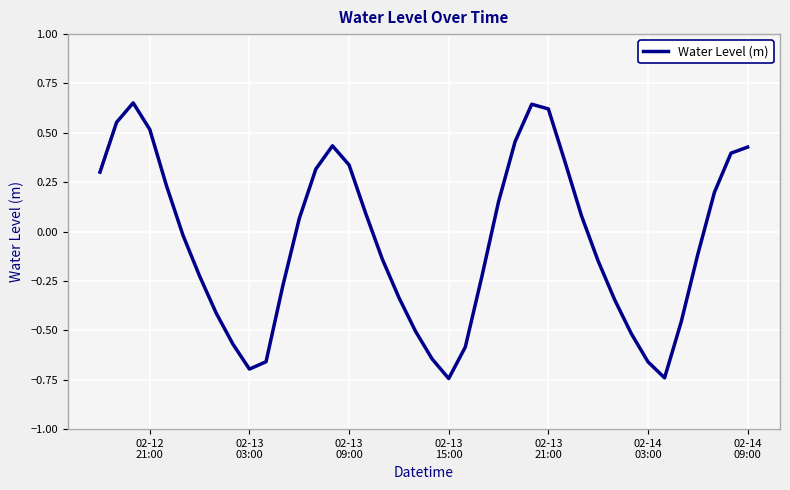

What is the difference between the maximum and minimum values?

1.4